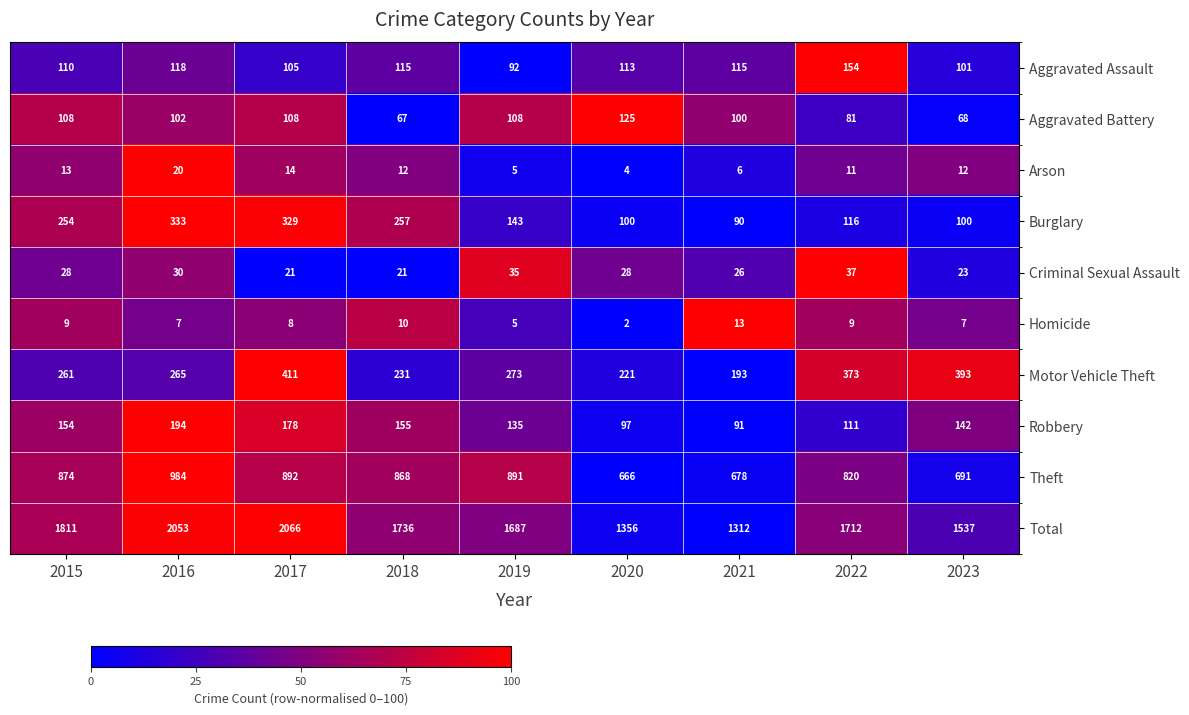

At which label does Aggravated Battery first exceed 102?

2015